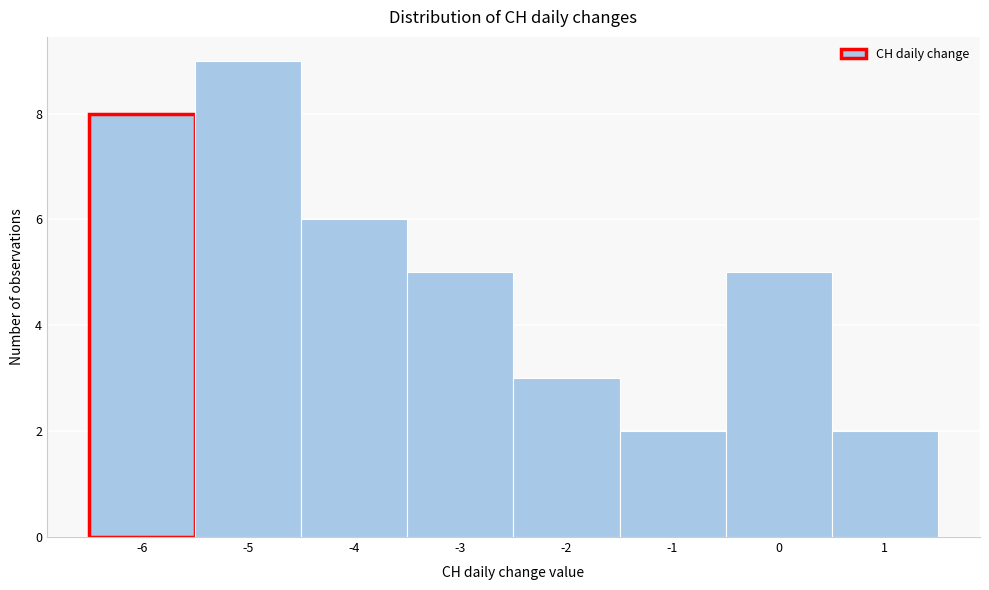

Over which range of the x-axis is the bar tallest?

-5.5 to -4.5